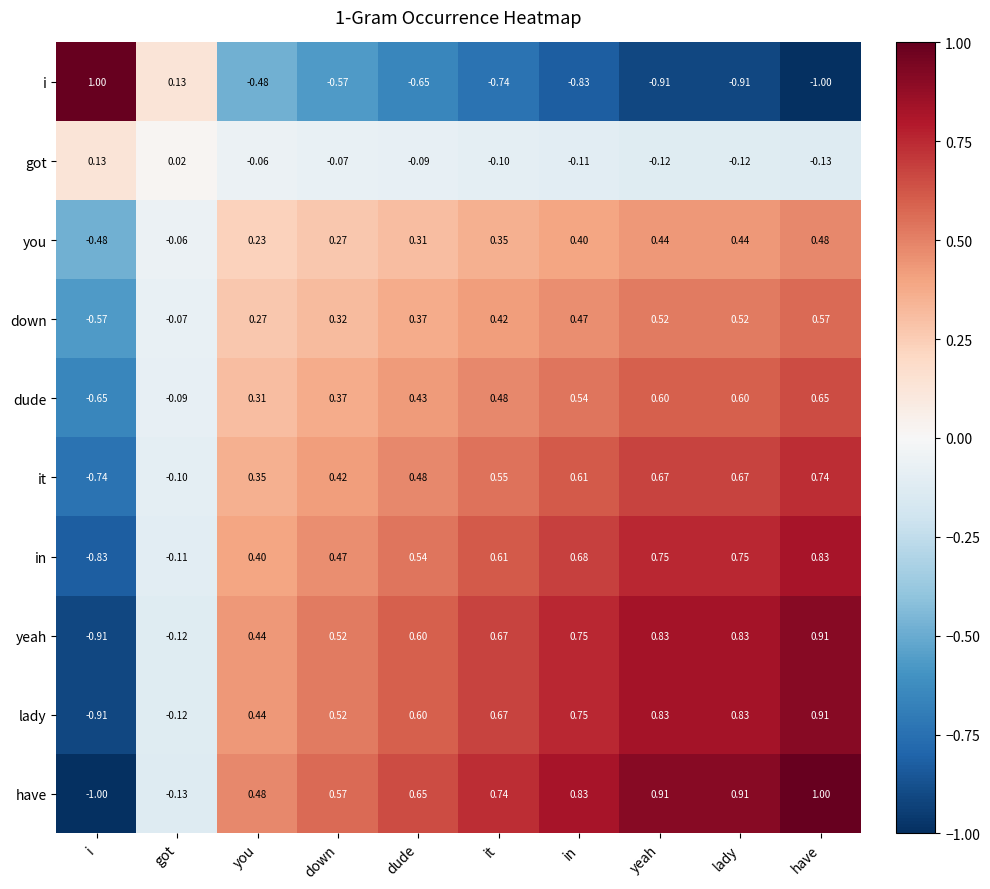

At which label does i reach its minimum?

have